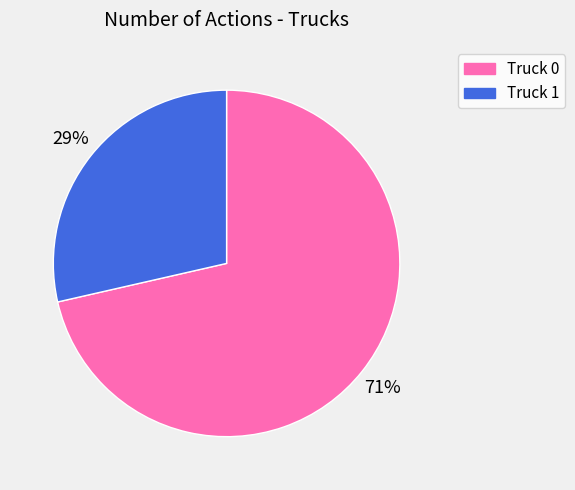

Rank the categories by value from lowest to highest.

Truck 1, Truck 0